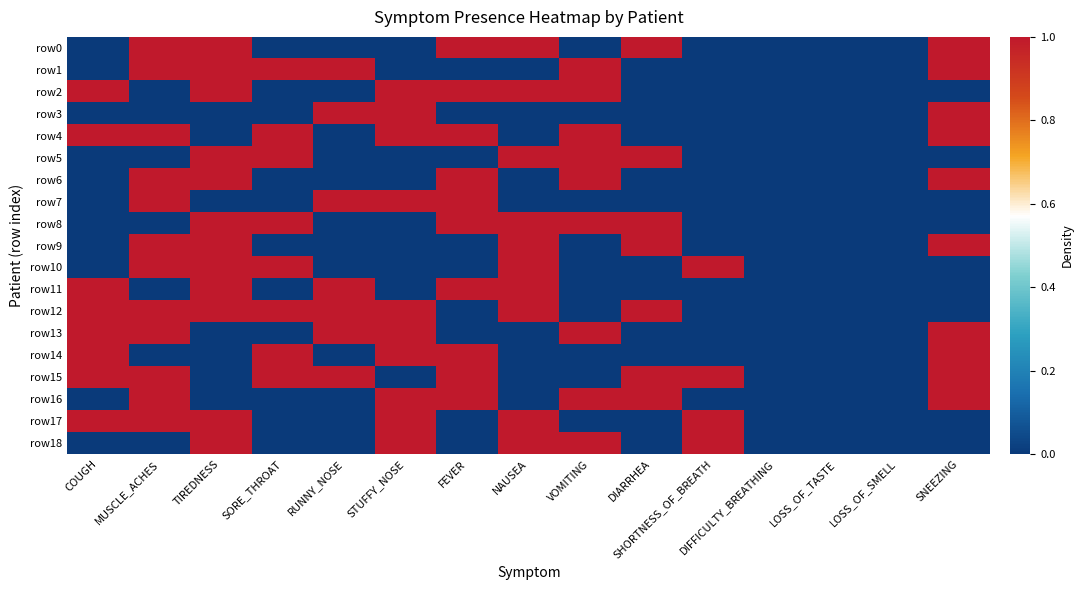

Between FEVER and LOSS_OF_TASTE, which series saw the biggest shift?

row0